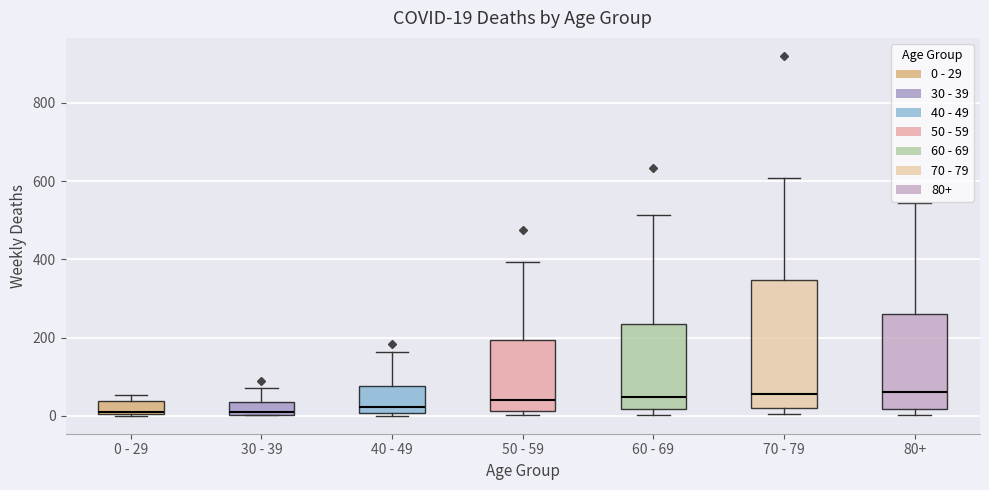

Which box is the tallest, from its lower edge to its upper edge?

70 - 79